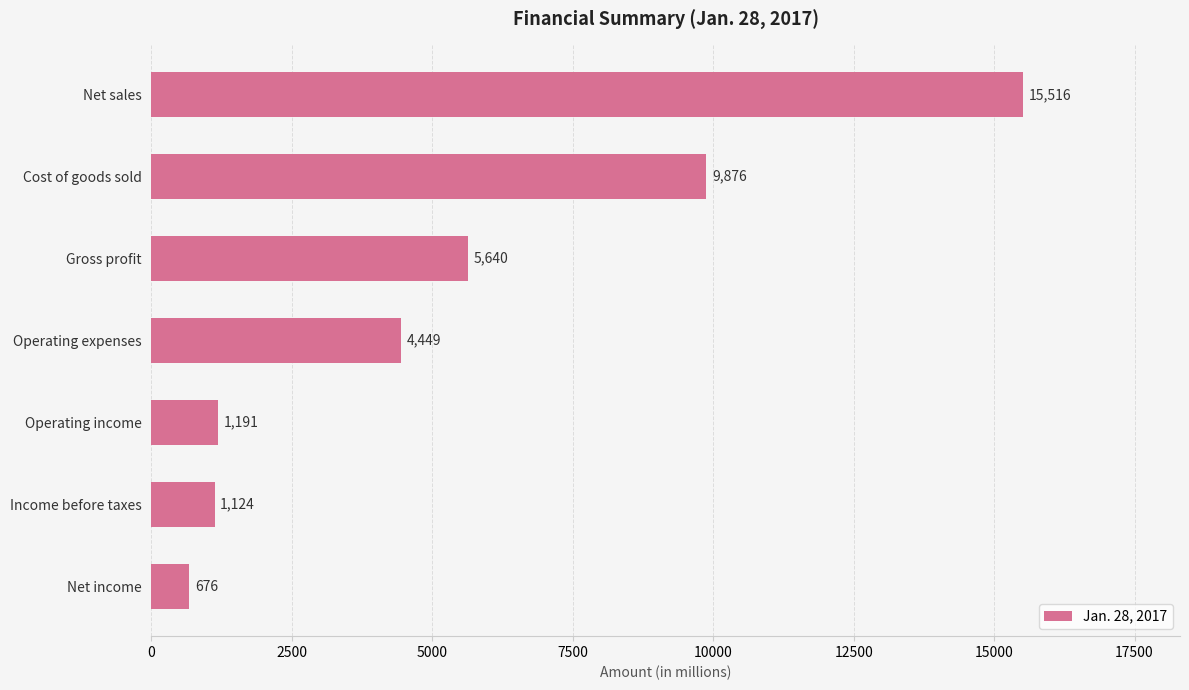

Which category has the lowest value across all series?

Net income